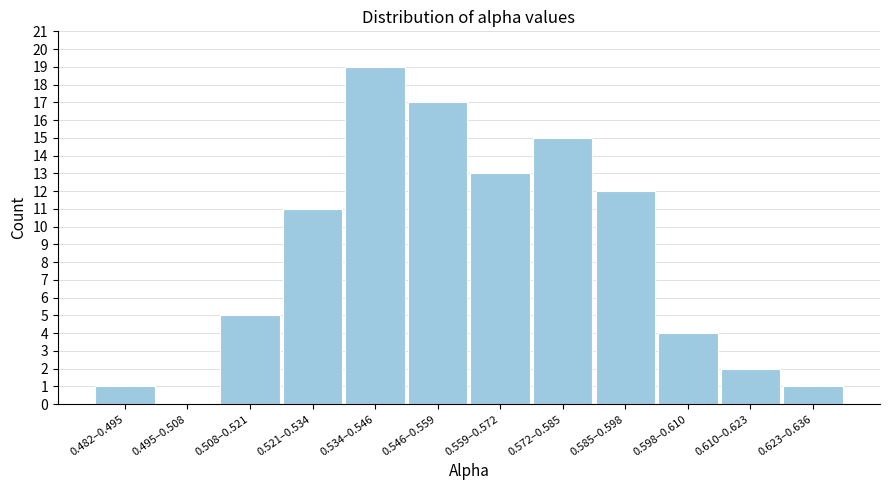

Reading left to right, transcribe all the data shown in this chart.

0.482–0.495=1	0.495–0.508=0	0.508–0.521=5	0.521–0.534=11	0.534–0.546=19	0.546–0.559=17	0.559–0.572=13	0.572–0.585=15	0.585–0.598=12	0.598–0.610=4	0.610–0.623=2	0.623–0.636=1